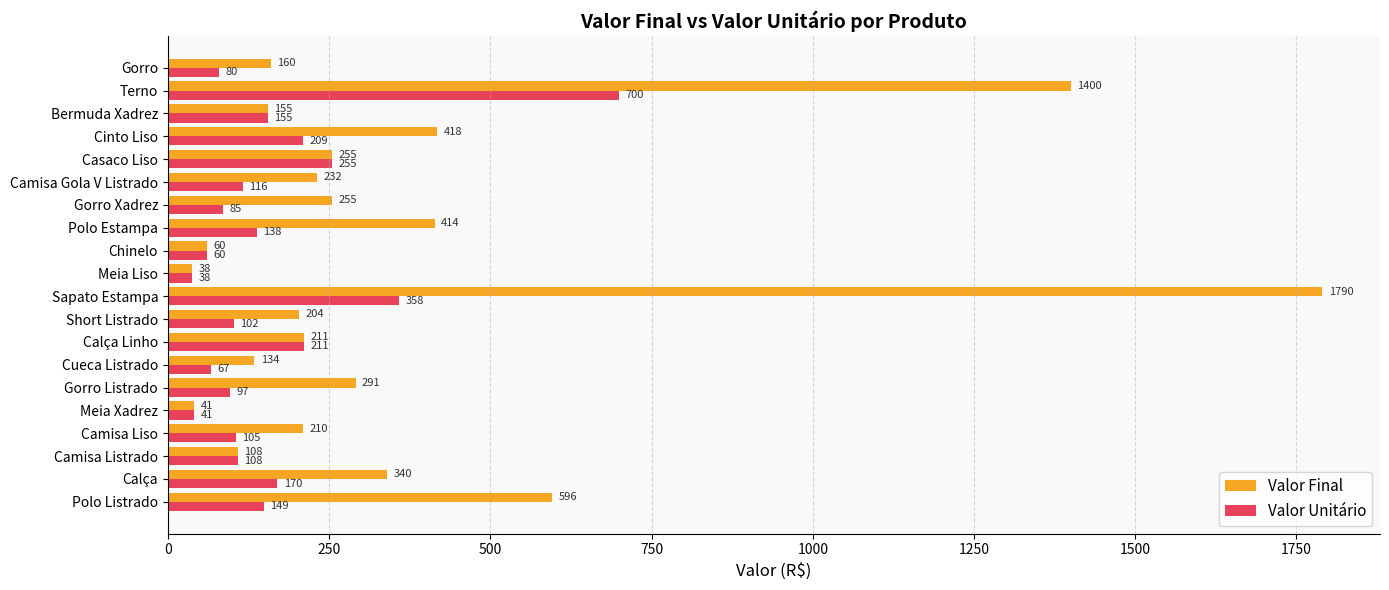

Between Camisa Listrado and Gorro, which series saw the biggest shift?

Valor Final